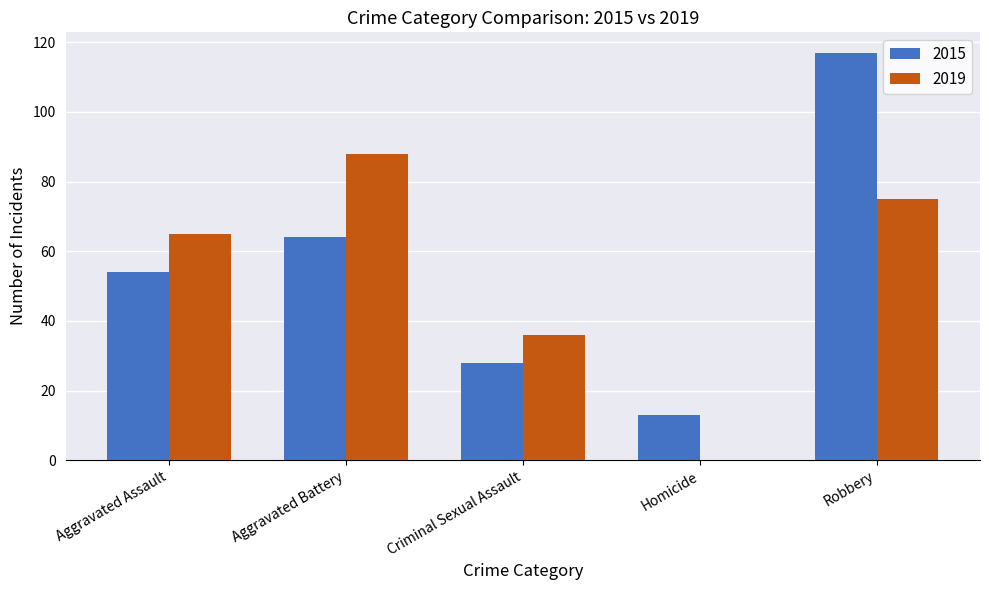

Is the value of 2015 at Robbery greater than the value of 2019 at Aggravated Assault?

Yes